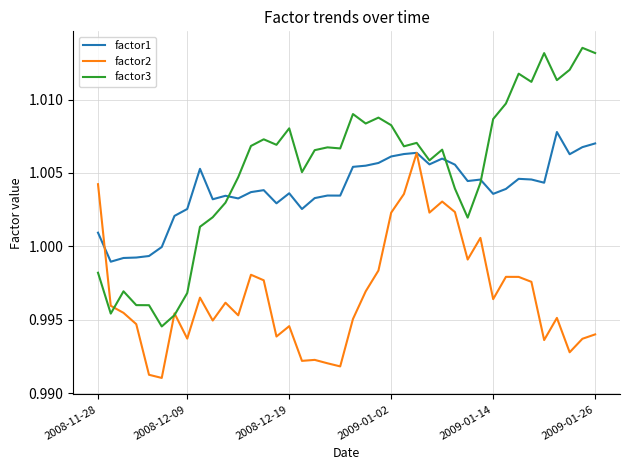

Which series has the largest total across all categories?

factor3